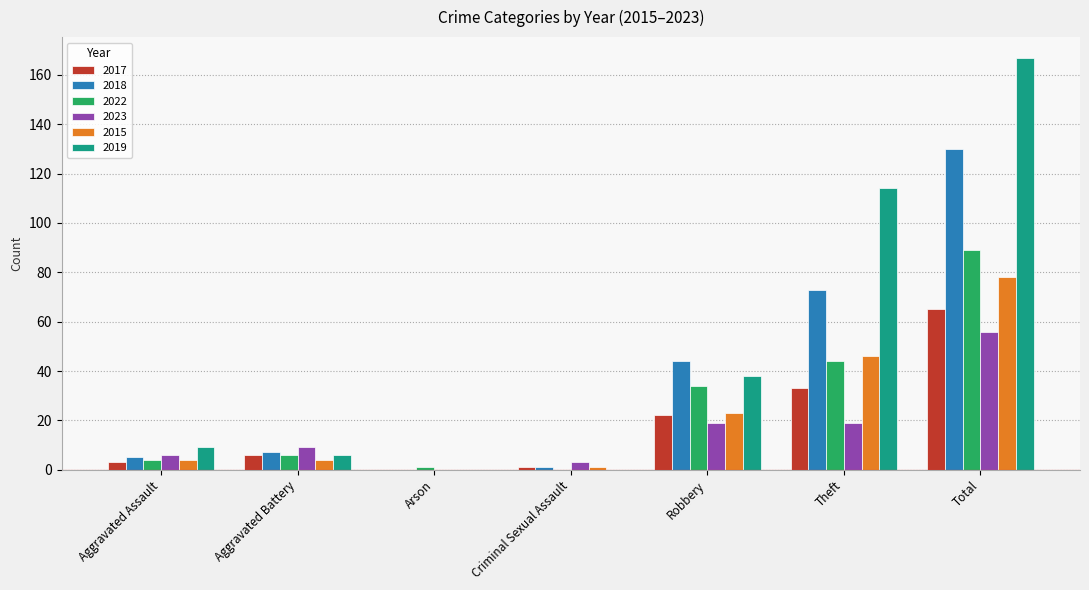

What is the sum of all 2019 values?

334